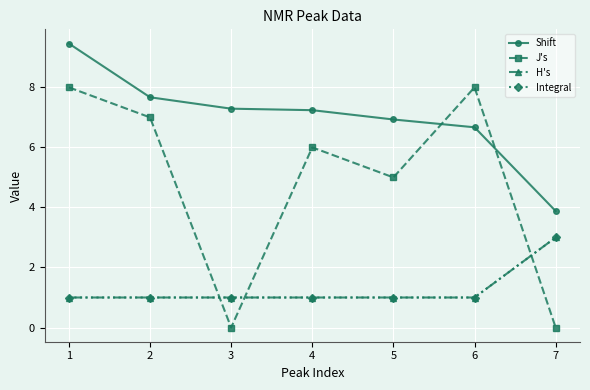

What is the total value across all series at 2?

16.7